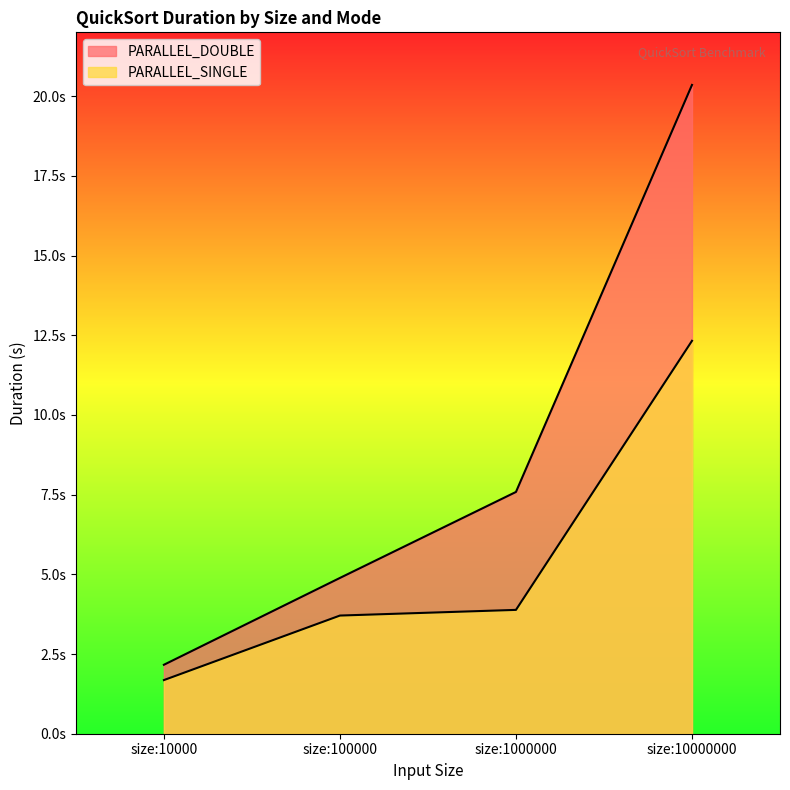

At how many categories does at least one series exceed 19?

1